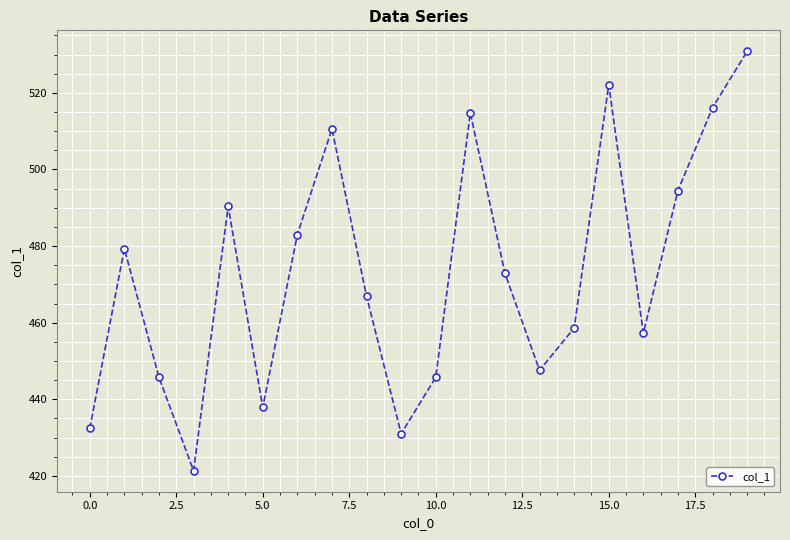

What is the greatest value displayed?

530.8